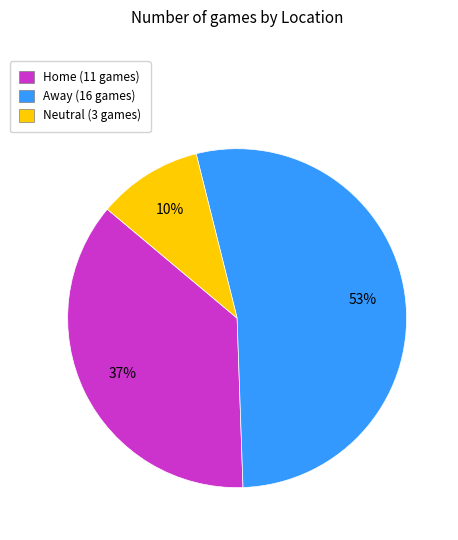

To the nearest percent, what percentage of the pie is Neutral?

10%